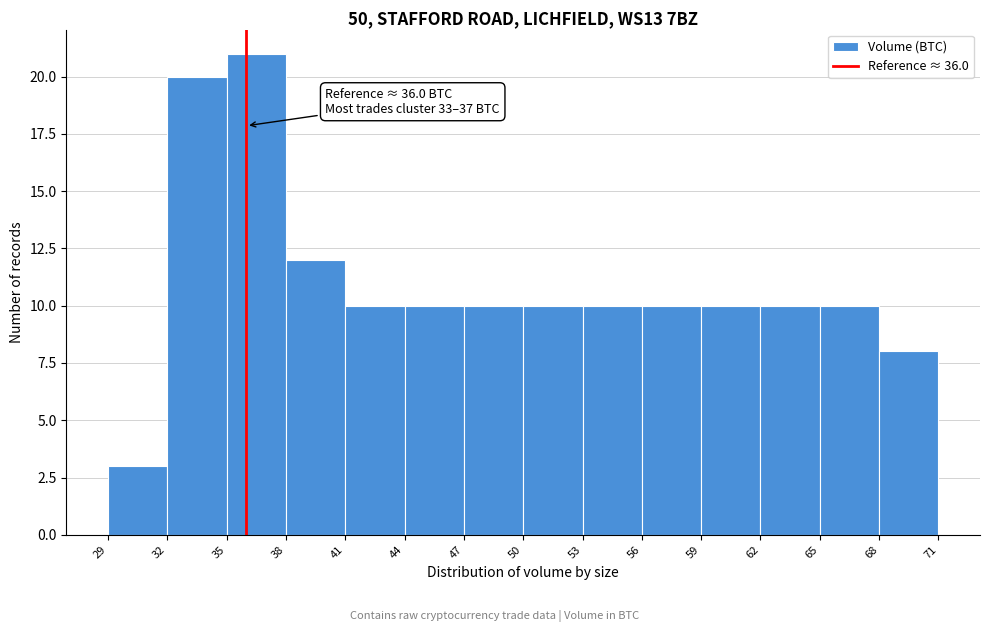

Over which range of the x-axis is the bar tallest?

35 to 38